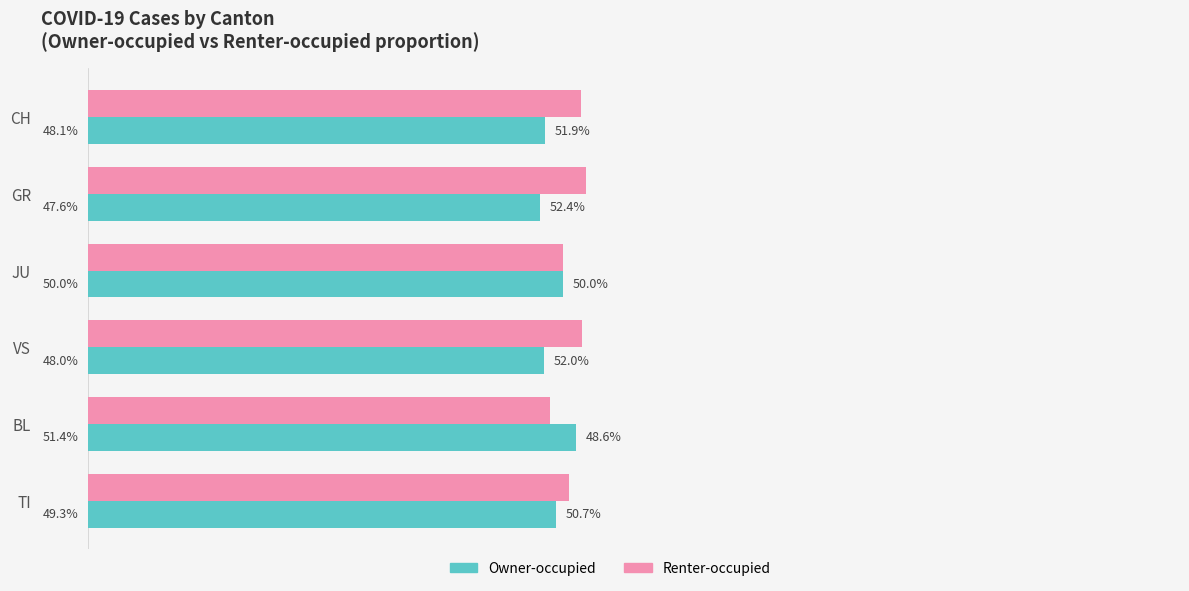

Which category has the lowest value in the Owner-occupied series?

GR